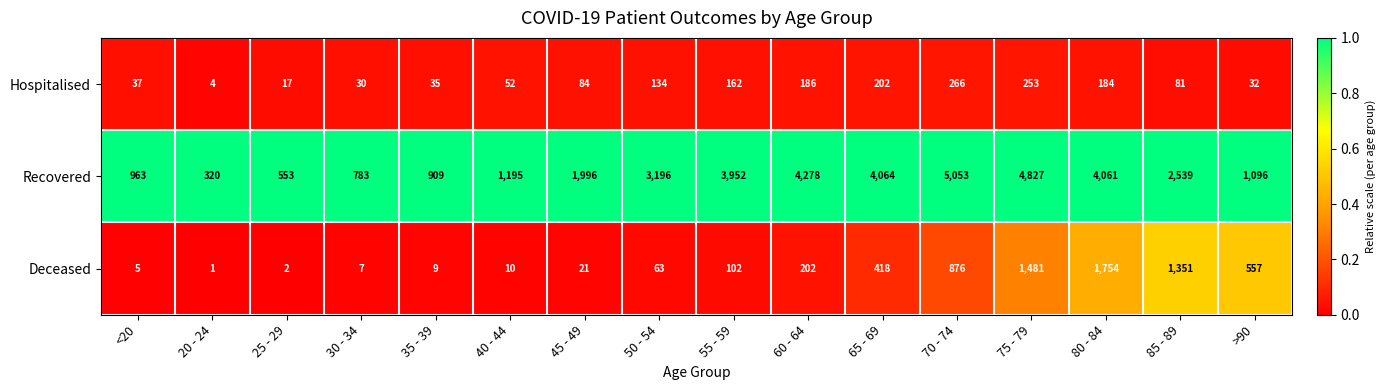

What is the sum of all Deceased values?

6859